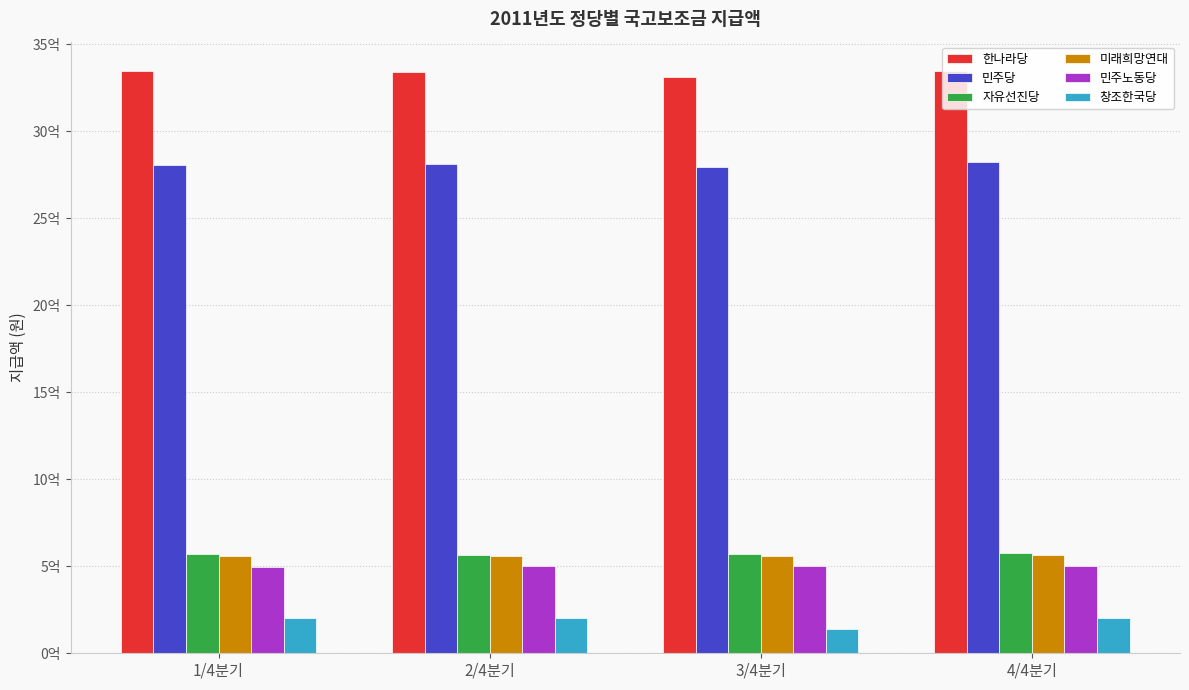

Reading left to right, extract all data points from this chart.

한나라당: 3346183960	3340534050	3314661180	3347695910
민주당: 2806204850	2809609100	2793712920	2821586890
자유선진당: 568161400	567245970	567930180	578296710
미래희망연대: 560902650	560444930	560787030	563869750
민주노동당: 498396990	502244660	502501230	504024540
창조한국당: 202615340	202500910	140186440	203406200